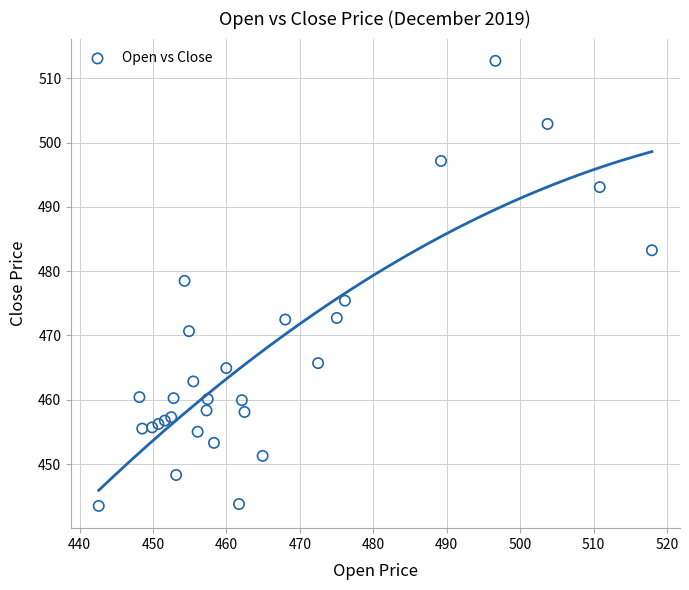

What is the range of Y values (max minus min)?

69.3